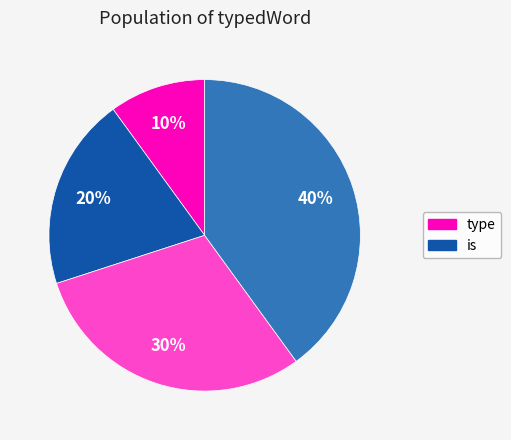

To the nearest percent, what is the average slice percentage?

25%